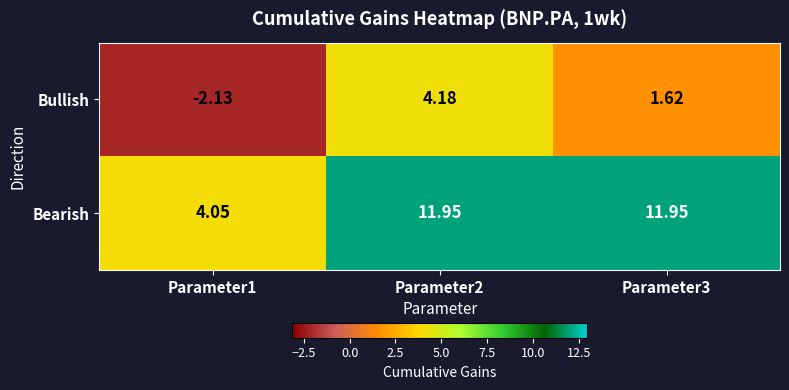

At which category does the chart reach its minimum across all series?

Parameter1